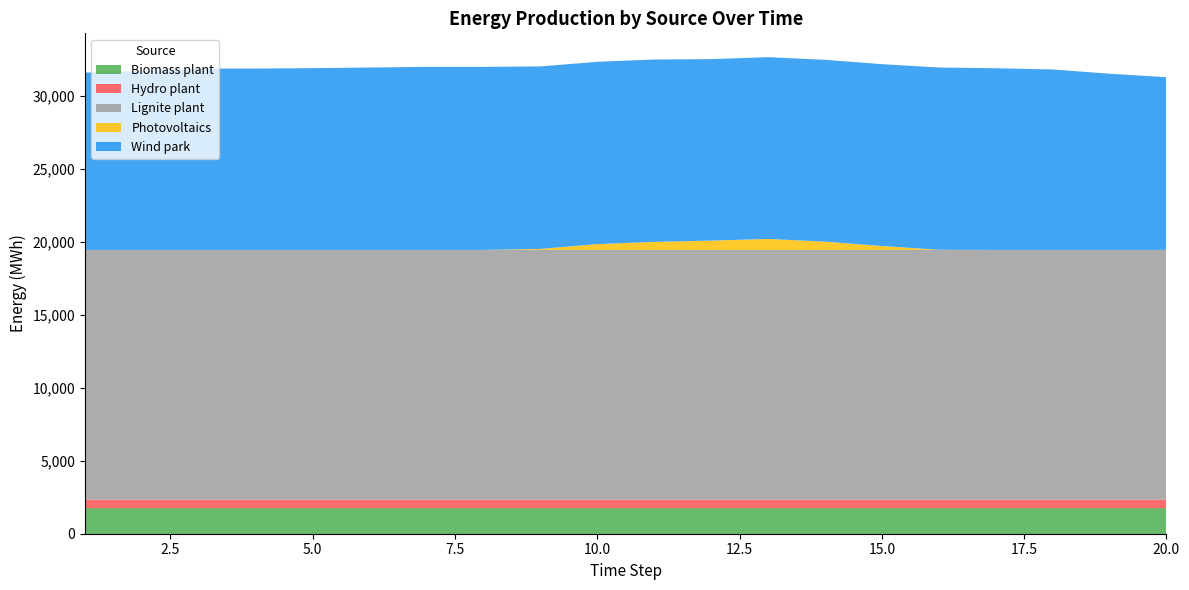

Reading left to right, what are all the values shown in this chart?

Biomass plant: 1=1750.0	2=1750.0	3=1750.0	4=1750.0	5=1750.0	6=1750.0	7=1750.0	8=1750.0	9=1750.0	10=1750.0	11=1750.0	12=1750.0	13=1750.0	14=1750.0	15=1750.0	16=1750.0	17=1750.0	18=1750.0	19=1750.0	20=1750.0
Hydro plant: 1=582.7	2=582.7	3=582.7	4=582.7	5=582.8	6=582.8	7=582.8	8=582.8	9=582.8	10=582.8	11=582.9	12=582.9	13=582.9	14=582.9	15=582.9	16=583.0	17=583.0	18=583.0	19=583.0	20=583.0
Lignite plant: 1=17121.3	2=17121.3	3=17121.3	4=17121.3	5=17121.3	6=17121.3	7=17121.3	8=17121.3	9=17121.3	10=17121.3	11=17121.3	12=17121.3	13=17121.3	14=17121.3	15=17121.3	16=17121.3	17=17121.3	18=17121.3	19=17121.3	20=17121.3
Photovoltaics: 1=0.0	2=0.0	3=0.0	4=0.0	5=0.0	6=0.0	7=0.0	8=0.0	9=70.6	10=397.3	11=549.5	12=637.8	13=753.1	14=567.4	15=268.6	16=11.1	17=0.0	18=0.0	19=0.0	20=0.0
Wind park: 1=12158.4	2=12251.3	3=12431.0	4=12433.1	5=12462.7	6=12504.8	7=12549.3	8=12549.3	9=12509.3	10=12501.1	11=12504.1	12=12442.5	13=12461.8	14=12466.9	15=12466.9	16=12494.4	17=12454.4	18=12371.5	19=12080.4	20=11839.5